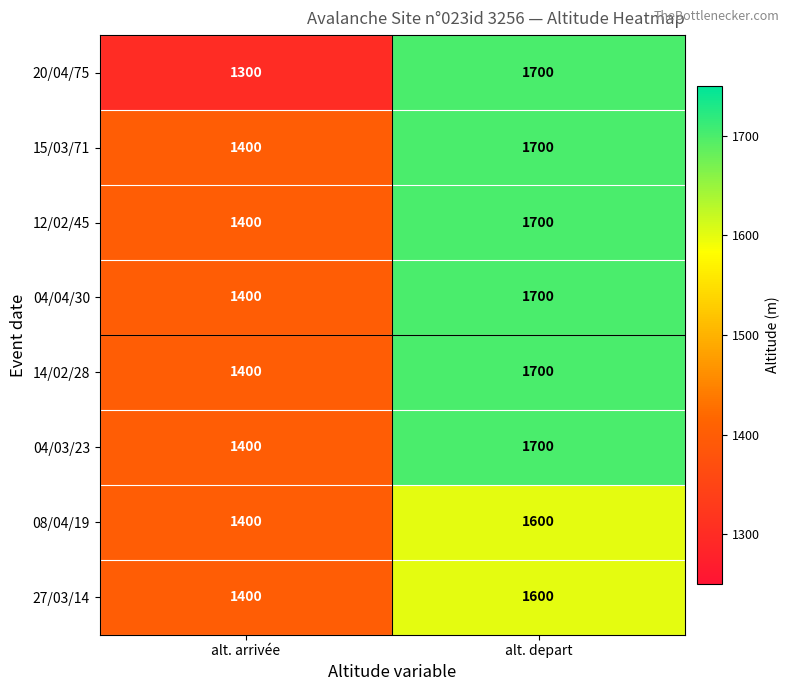

Which category has the lowest value across all series?

alt. arrivée